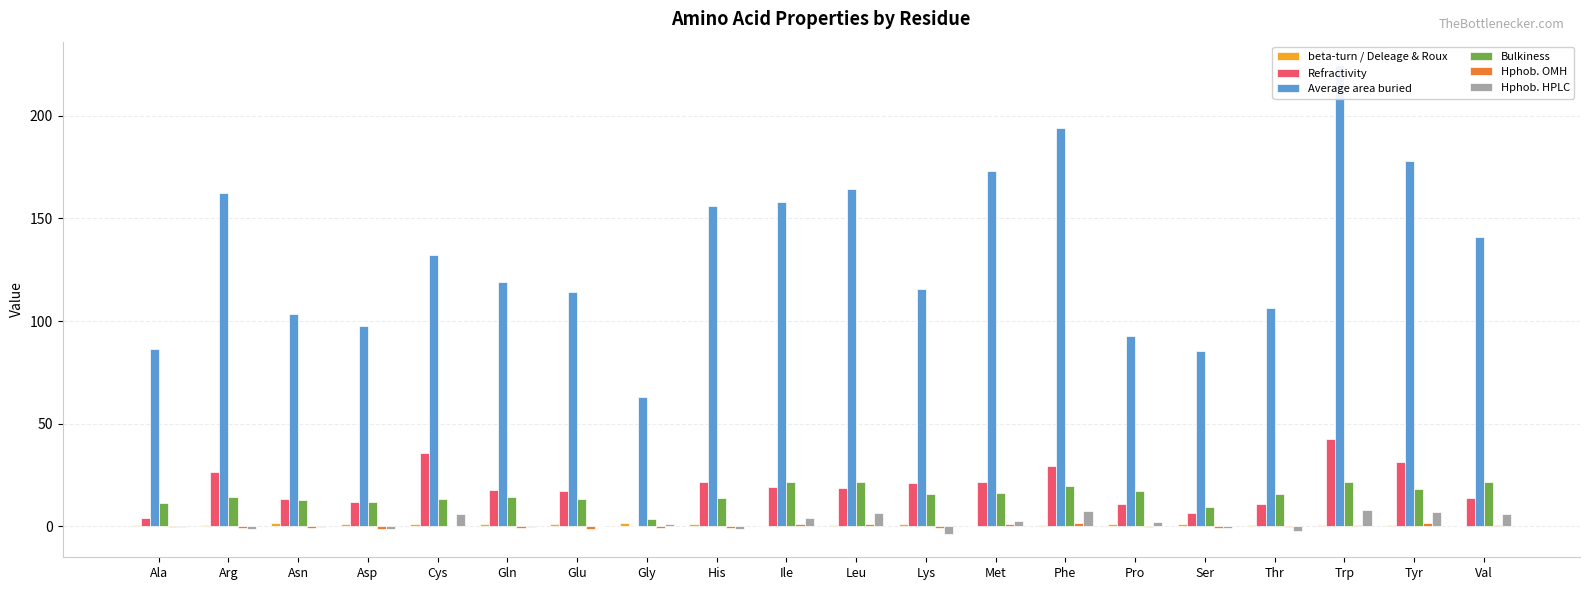

What value does the Bulkiness series have at Trp?

21.7